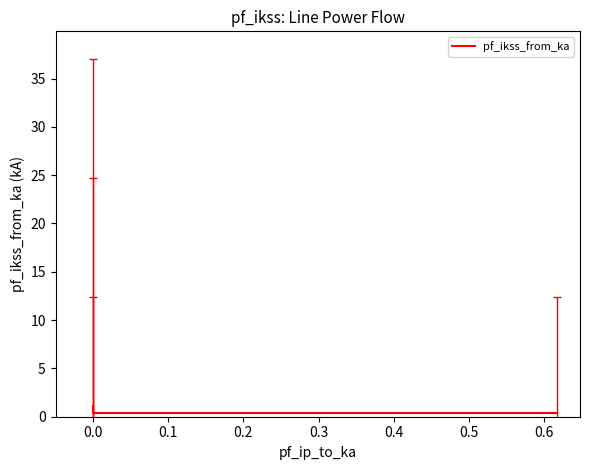

The chart shows a value of 0.4 at 0.0. True or false?

True